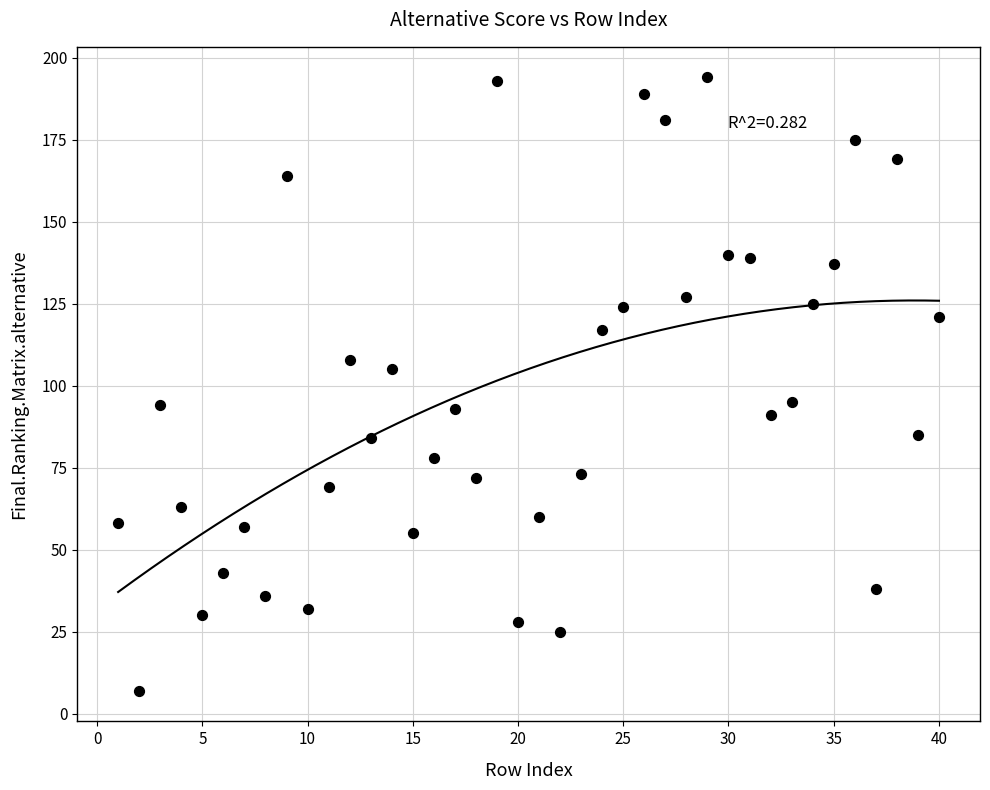

What is the range of X values (max minus min)?

39